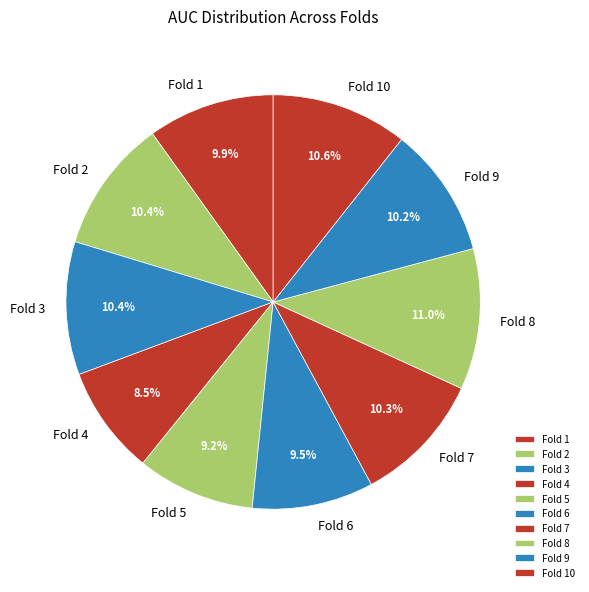

How many slices are in this pie chart?

10